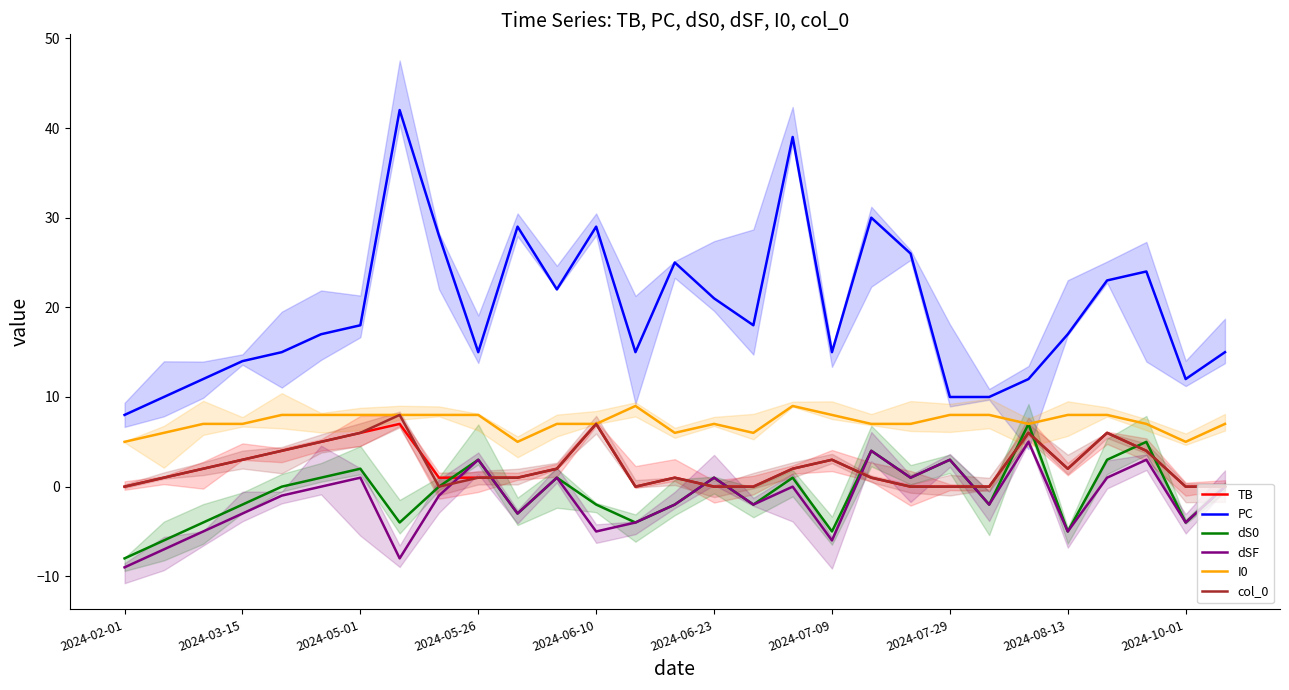

What is the maximum value for dSF?

5